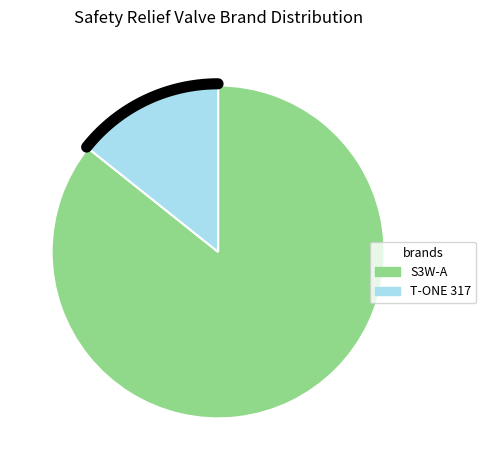

Between T-ONE 317  Safety Valve and S3W-A, which is larger?

S3W-A